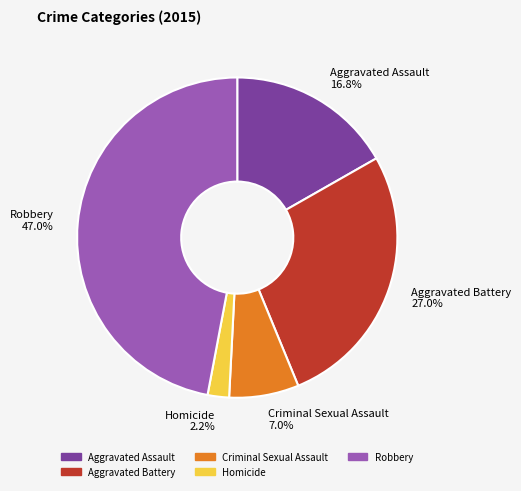

Which has a higher value, Criminal Sexual Assault or Robbery?

Robbery